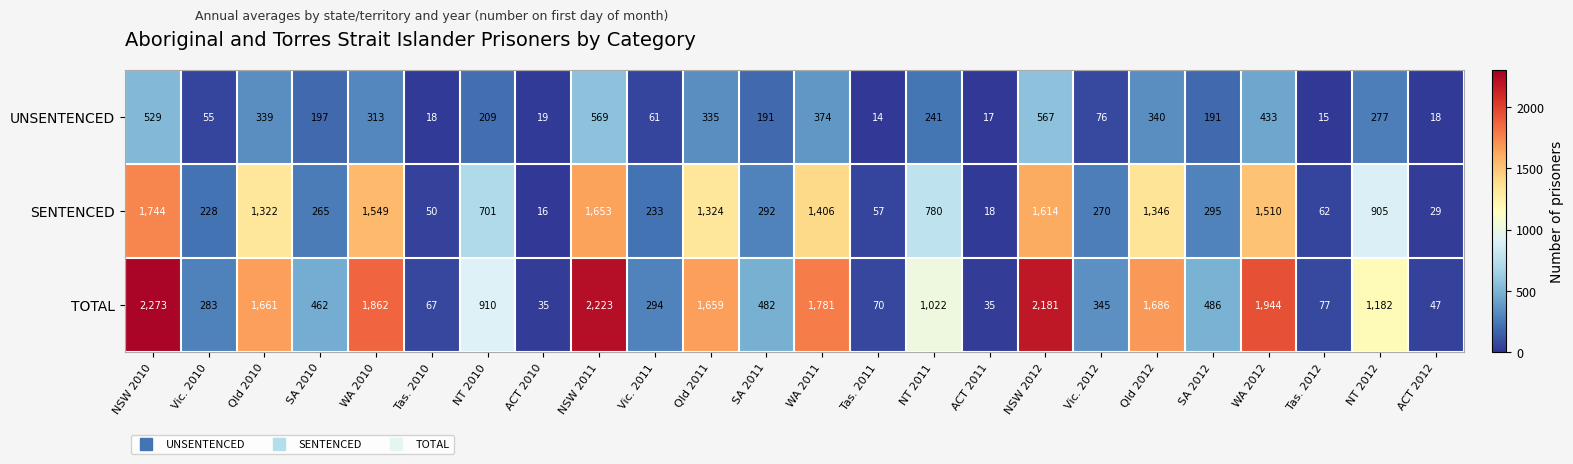

Which series has the widest spread of values?

TOTAL